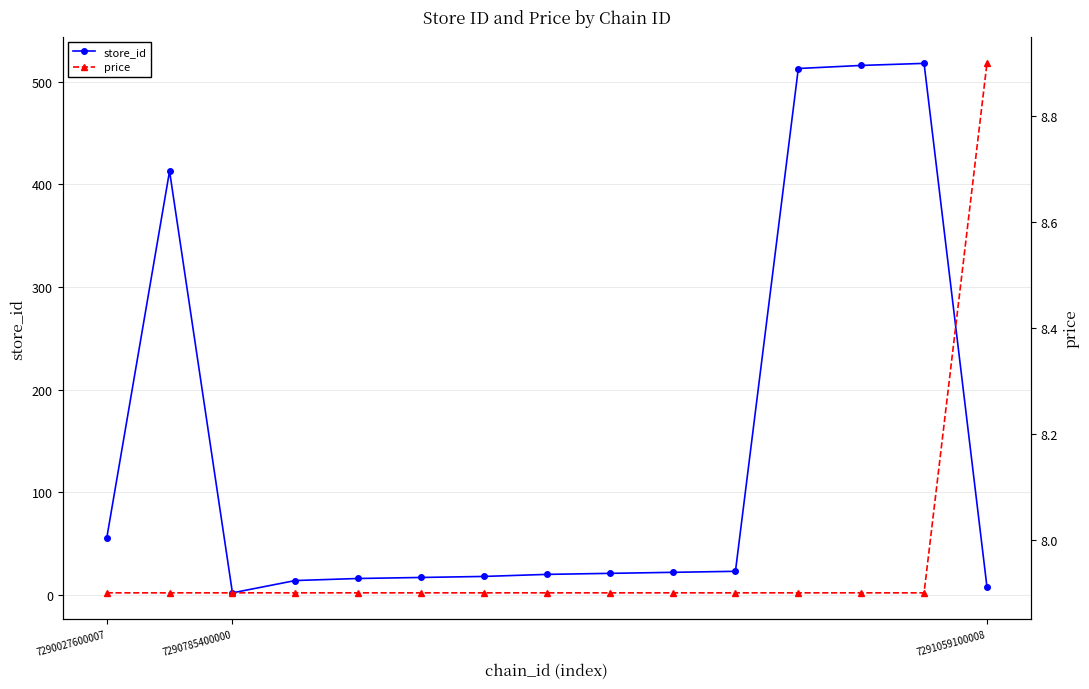

Is it true that store_id equals 89 at 7290027600007?

False